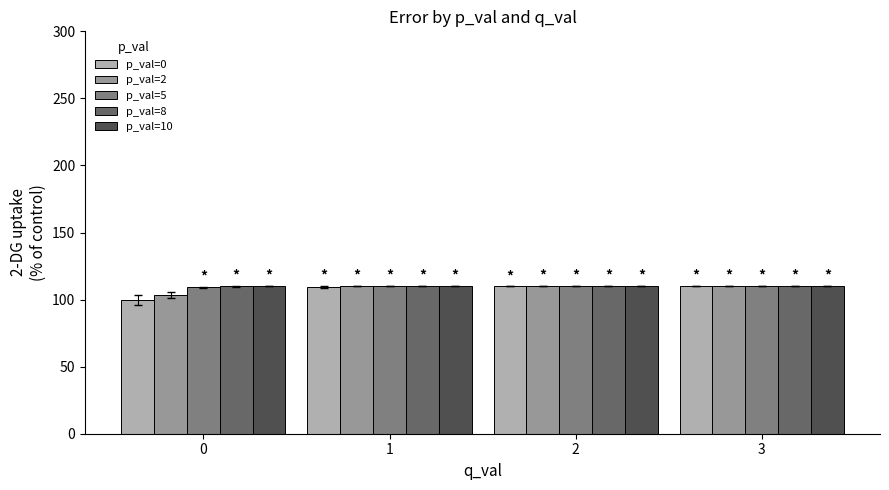

What is the total value across all series at 0?

533.1